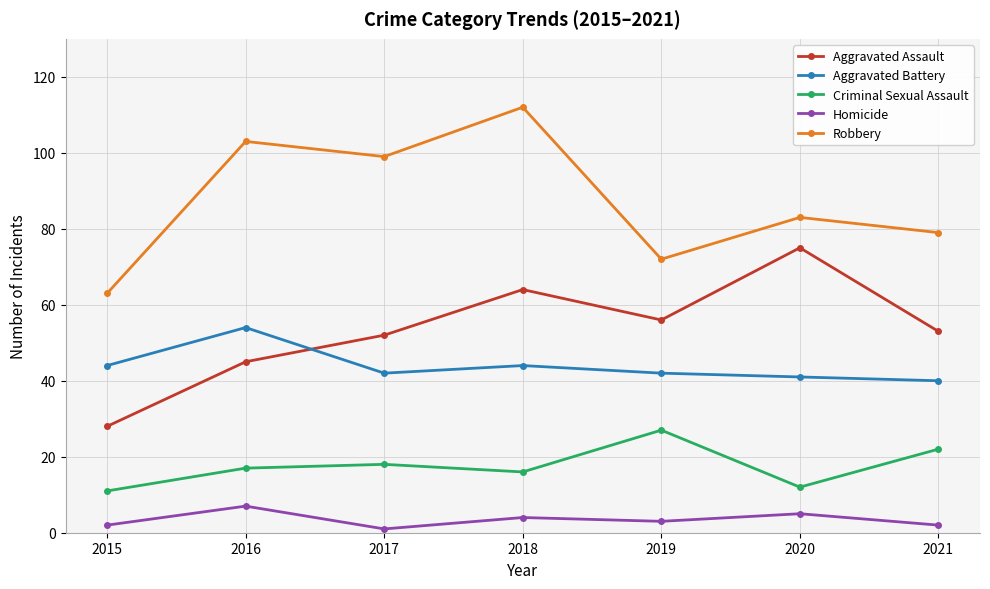

Reading left to right, what are all the values shown in this chart?

Aggravated Assault: 28	45	52	64	56	75	53
Aggravated Battery: 44	54	42	44	42	41	40
Criminal Sexual Assault: 11	17	18	16	27	12	22
Homicide: 2	7	1	4	3	5	2
Robbery: 63	103	99	112	72	83	79